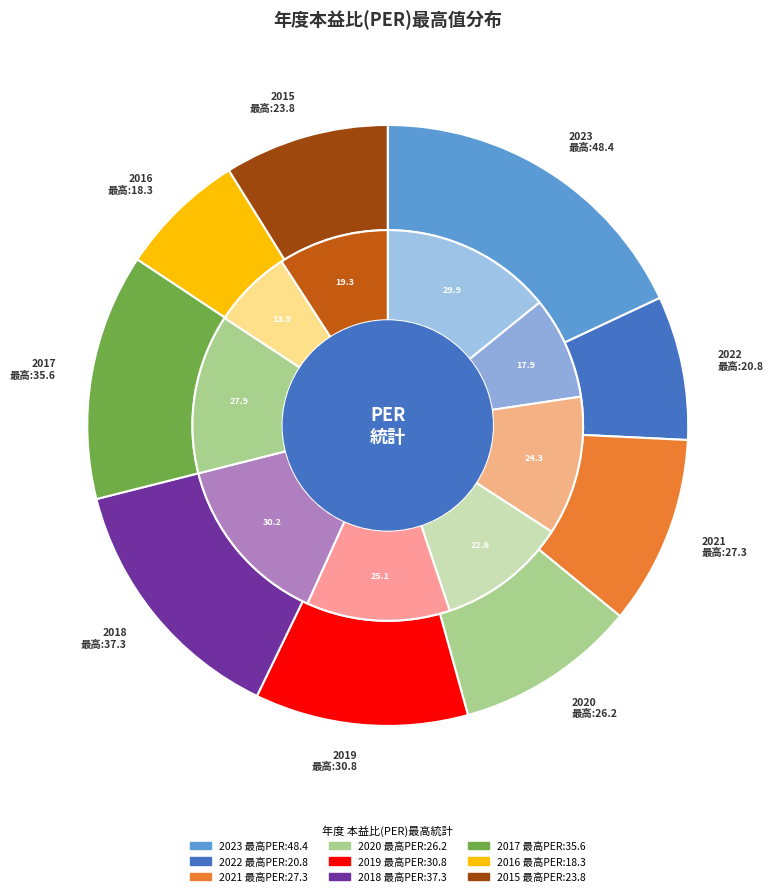

Which category has the smallest portion of the pie?

2016